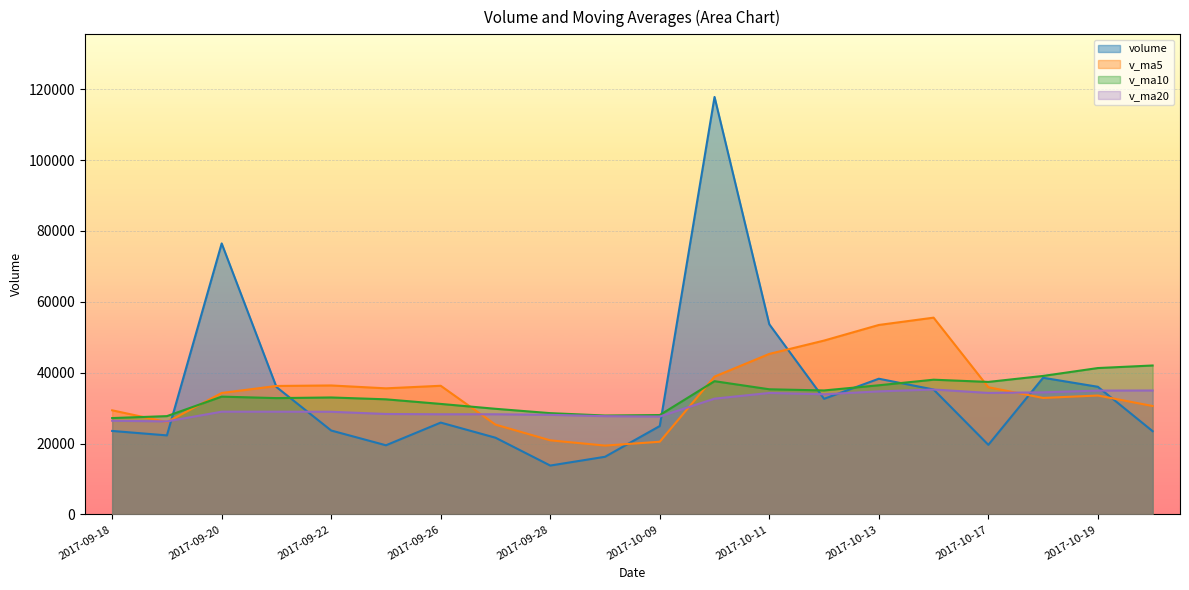

What is the maximum value for volume?

117806.7